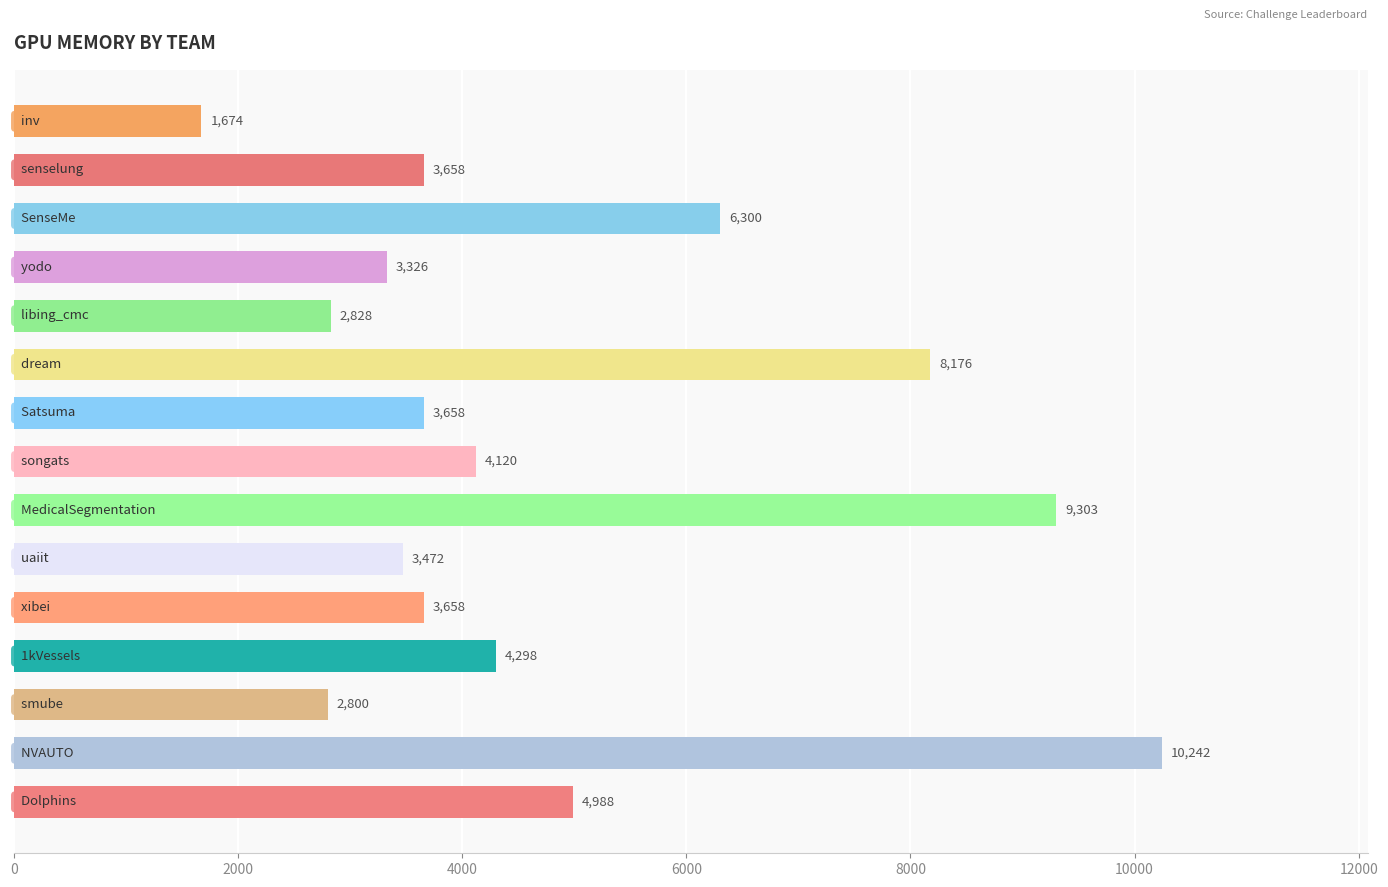

What is the smallest value displayed?

1674